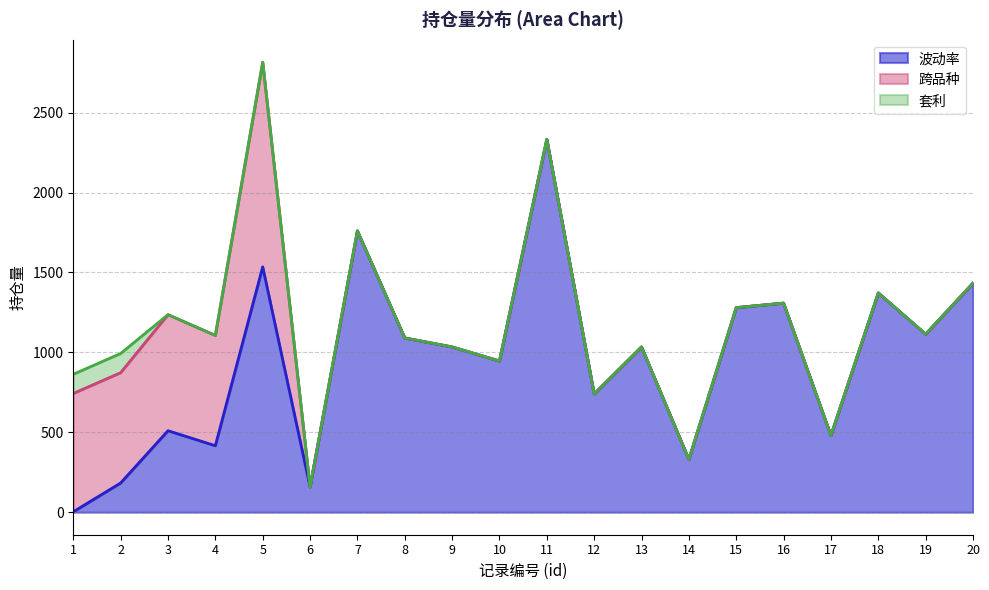

After their last crossing, which series has the higher values: 跨品种 or 波动率?

波动率